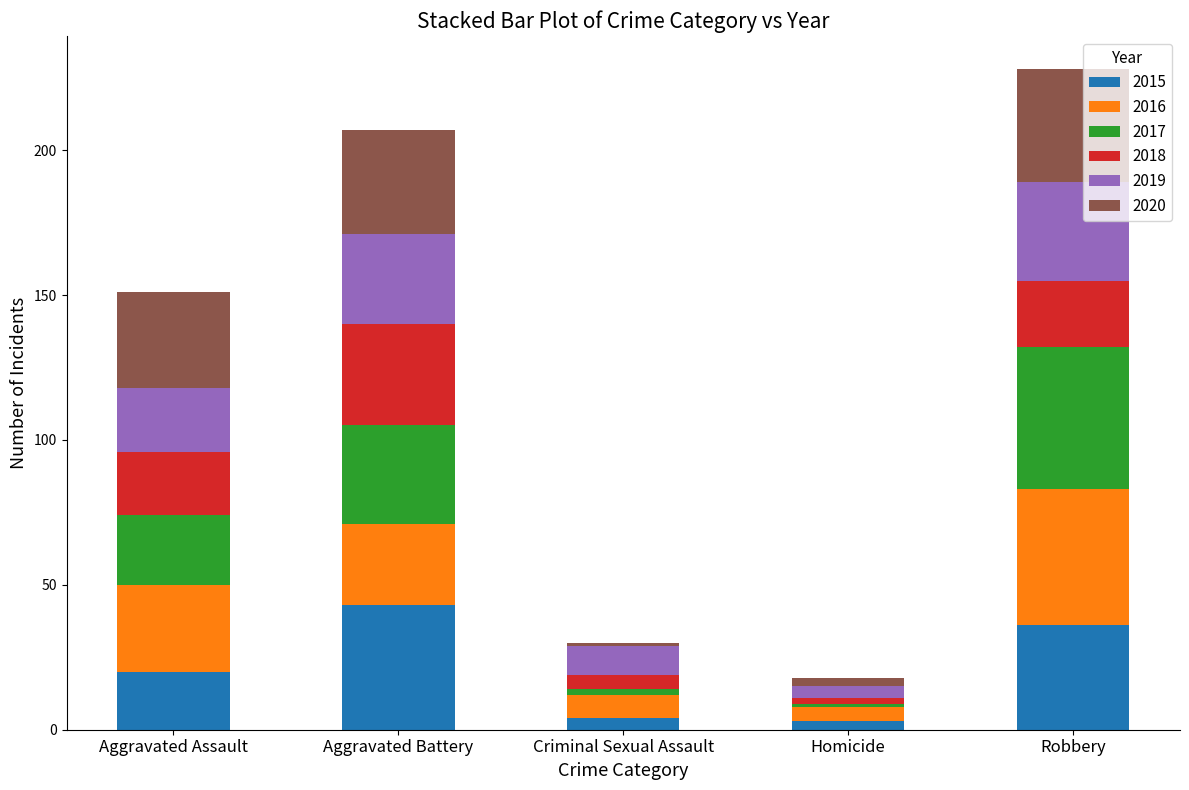

What is the average value of the 2015 series?

21